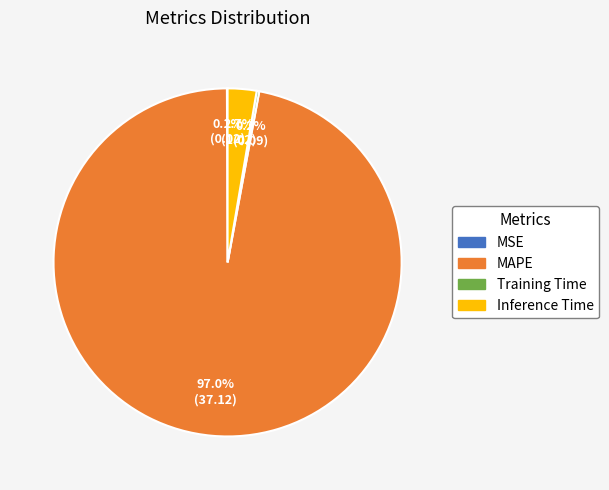

To the nearest percent, what is the difference between the largest and smallest slice percentages?

97%